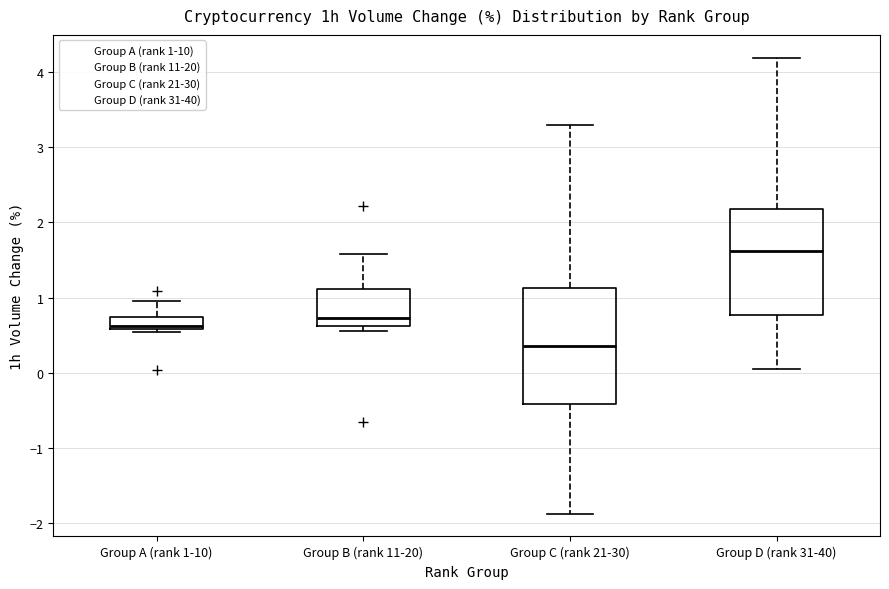

Reading left to right, read every box against the y-axis: the position of its median line, the range the box covers, and the ends of its whiskers. The values are not printed on the chart, so give them approximately, as read against the axis.

Group A (rank 1-10): median 0.6 (just above the box's lower edge), box 0.6 to 0.7, whiskers 0.6 (just below the box's lower edge) to 1.0
Group B (rank 11-20): median 0.7, box 0.6 to 1.1, whiskers 0.6 (just below the box's lower edge) to 1.6
Group C (rank 21-30): median 0.4, box -0.4 to 1.1, whiskers -1.9 to 3.3
Group D (rank 31-40): median 1.6, box 0.8 to 2.2, whiskers 0.1 to 4.2